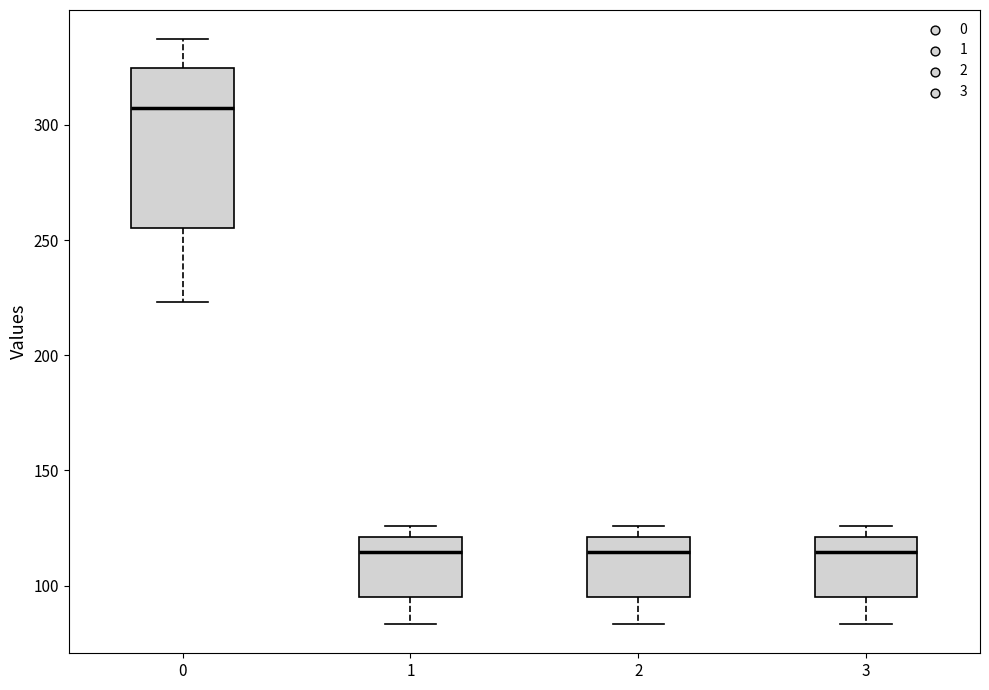

Reading left to right, transcribe this box plot: for each box, give where its median line is, the range the box spans, and where its two whiskers end, as read against the y-axis. The values are not printed on the chart, so give them approximately, as read against the axis.

0: median 305, box 255 to 325, whiskers 225 to 335
1: median 115, box 95 to 120, whiskers 85 to 125
2: median 115, box 95 to 120, whiskers 85 to 125
3: median 115, box 95 to 120, whiskers 85 to 125